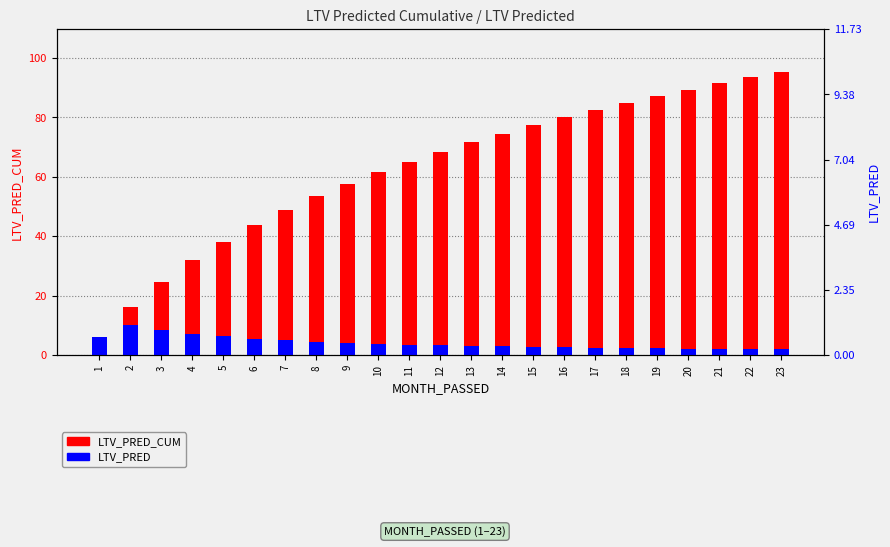

Which label corresponds to the largest value in the chart?

23